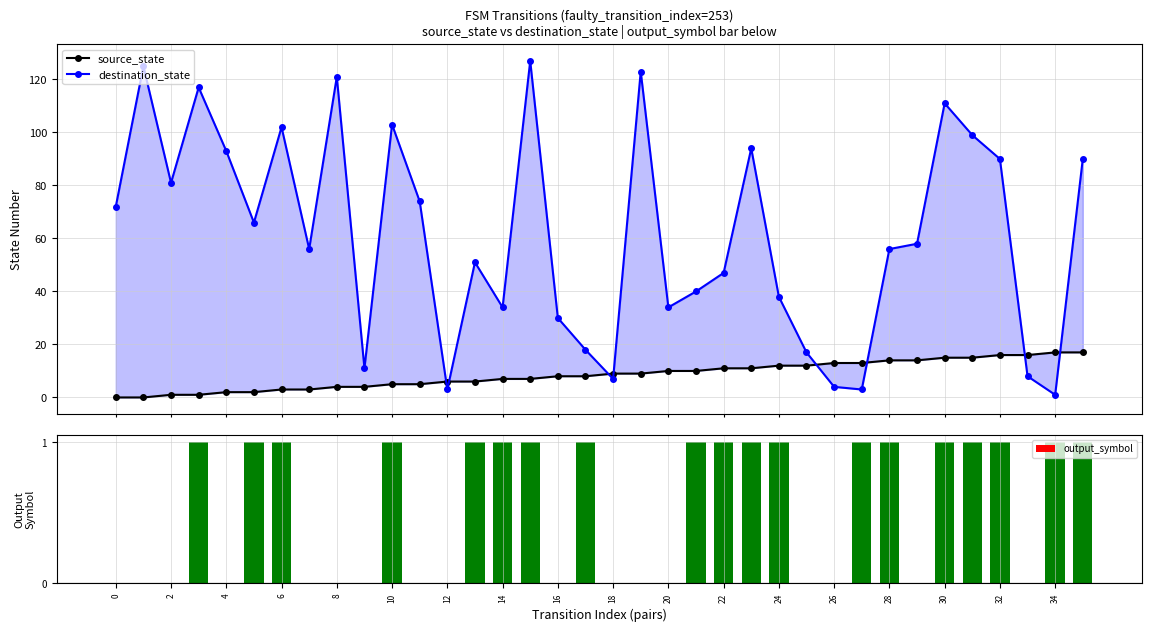

What is the minimum value for destination_state?

1